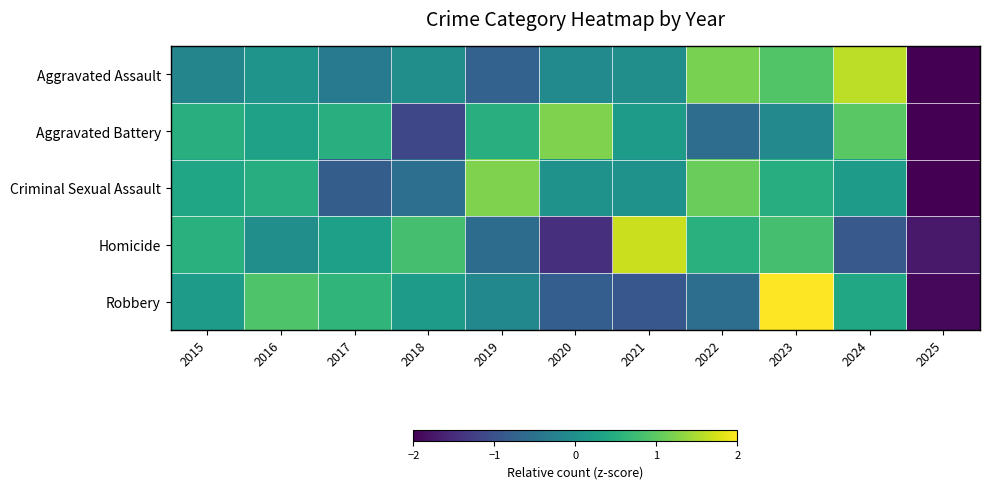

Which label corresponds to the largest value in the chart?

2023